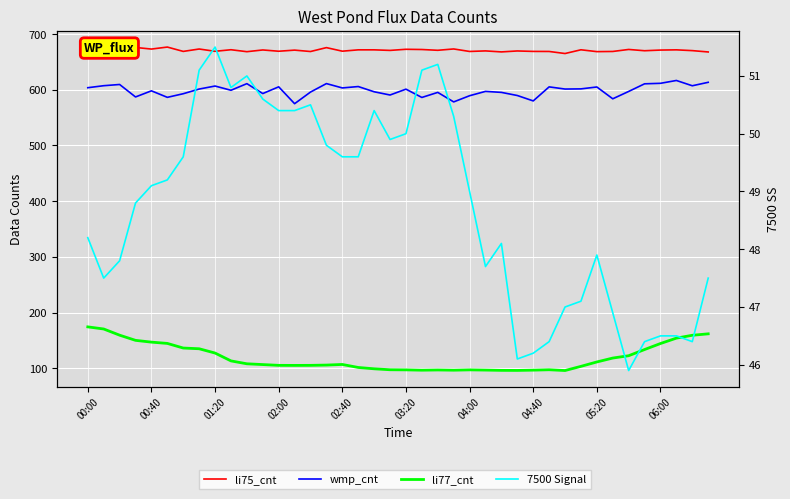

What are all the series names shown in the legend?

li75_cnt, wmp_cnt, li77_cnt, 7500 Signal